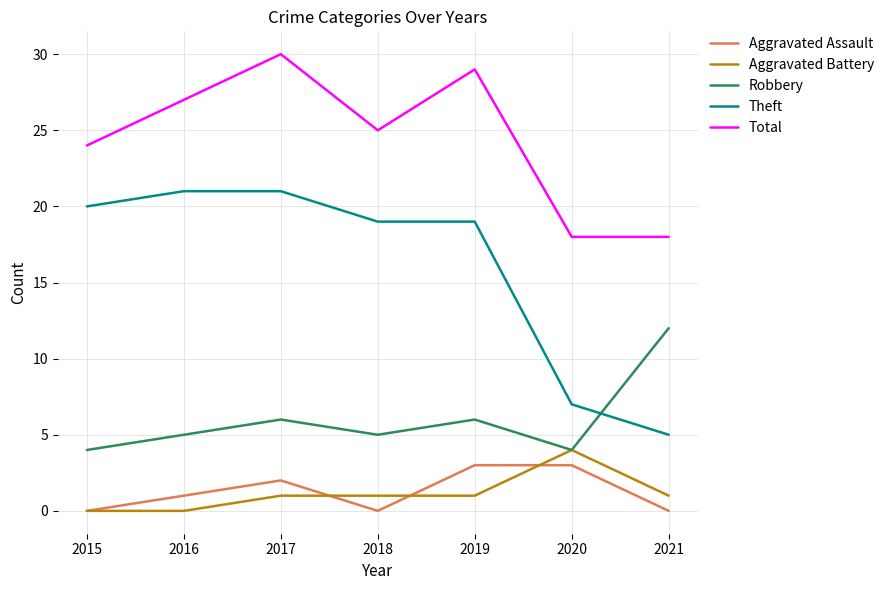

At 2019, list the series in order from smallest to largest.

Aggravated Battery, Aggravated Assault, Robbery, Theft, Total